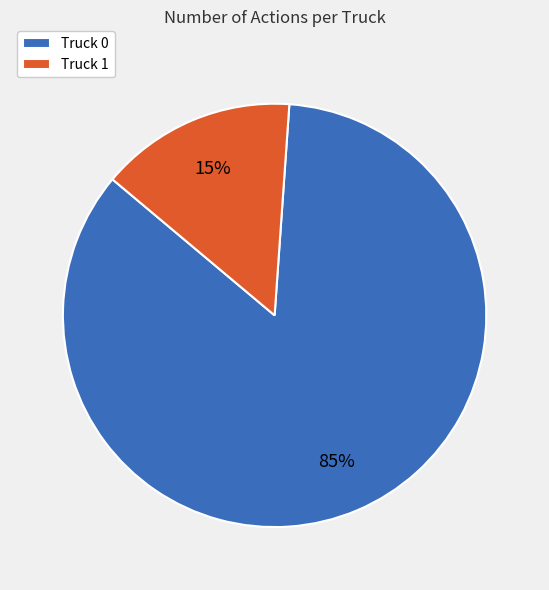

True or false: Truck 1 accounts for 29% of the total.

False